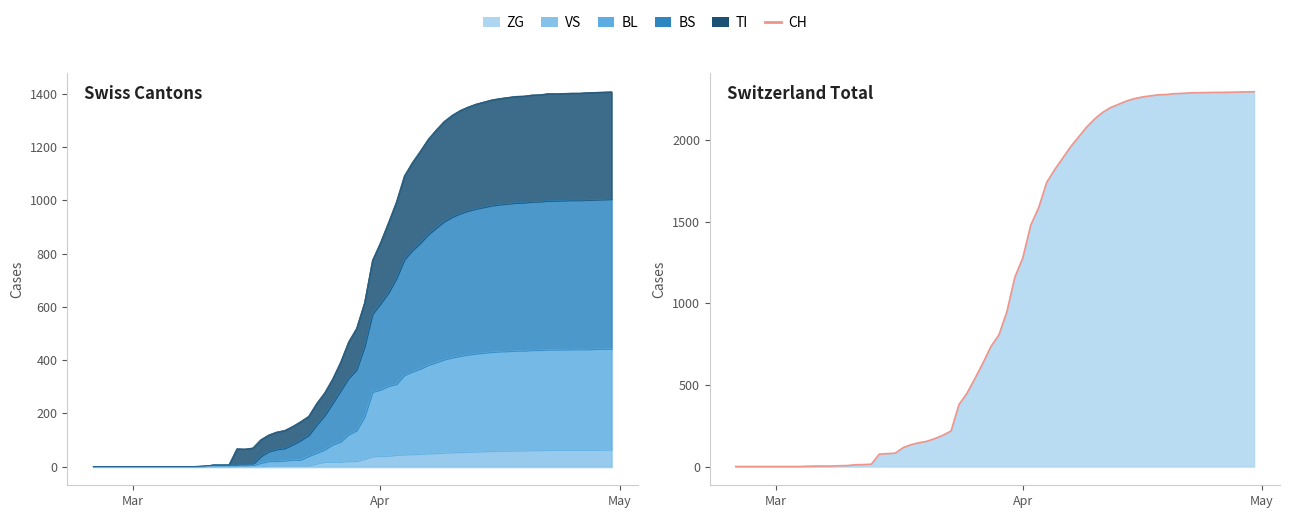

Which series has the largest range (max minus min)?

CH